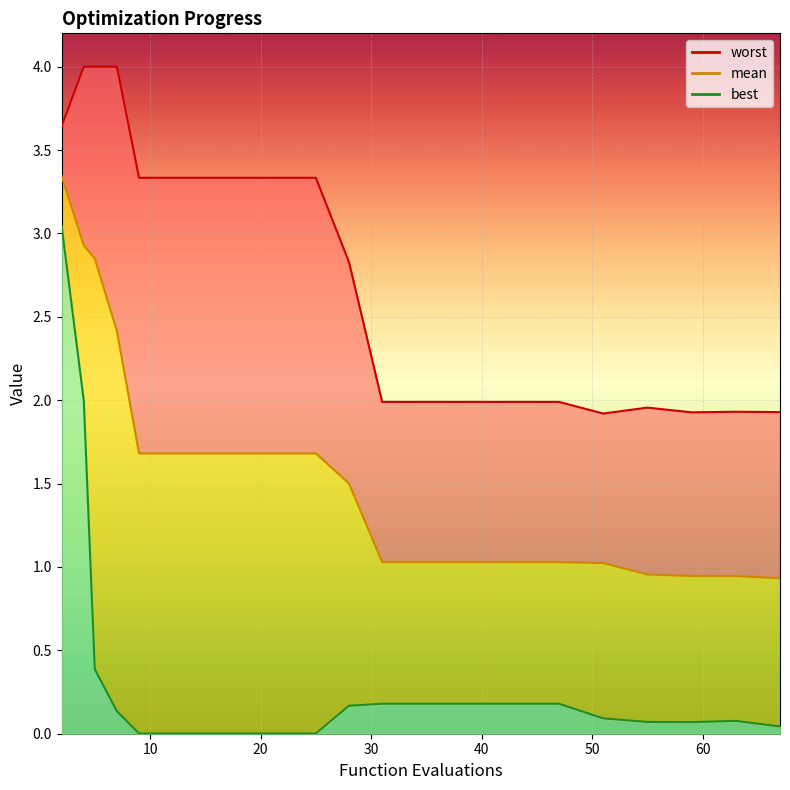

Does the chart display data point markers on the line(s)?

No